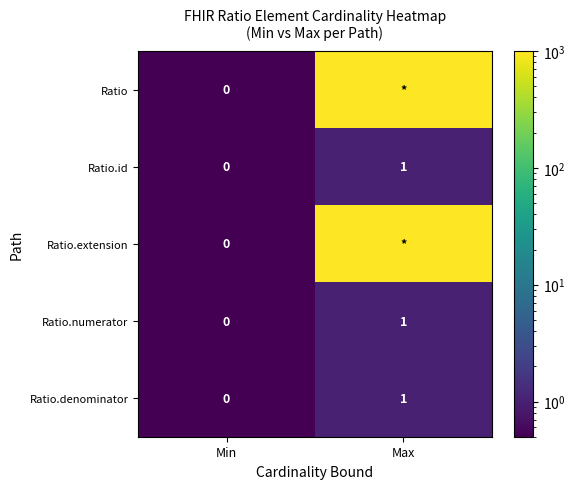

Is it true that Ratio.denominator equals 1 at Min?

False